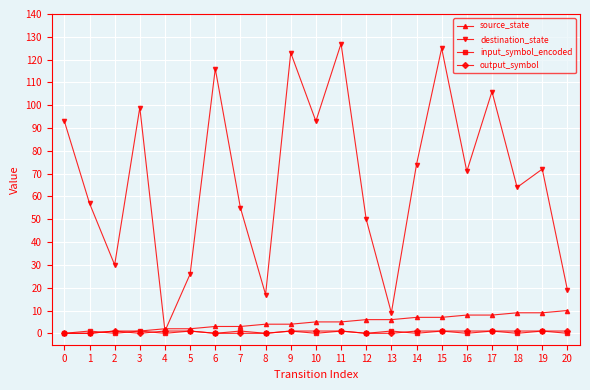

Is the value of input_symbol_encoded at 12 greater than the value of destination_state at 7?

No